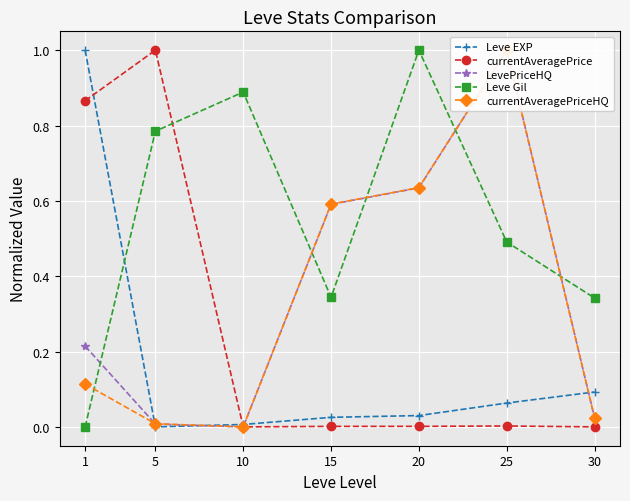

Reading left to right, transcribe all the data shown in this chart.

Leve EXP: 1=1.0	5=0.0	10=0.0	15=0.0	20=0.0	25=0.1	30=0.1
currentAveragePrice: 1=0.9	5=1.0	10=0.0	15=0.0	20=0.0	25=0.0	30=0.0
LevePriceHQ: 1=0.2	5=0.0	10=0.0	15=0.6	20=0.6	25=1.0	30=0.0
Leve Gil: 1=0.0	5=0.8	10=0.9	15=0.3	20=1.0	25=0.5	30=0.3
currentAveragePriceHQ: 1=0.1	5=0.0	10=0.0	15=0.6	20=0.6	25=1.0	30=0.0